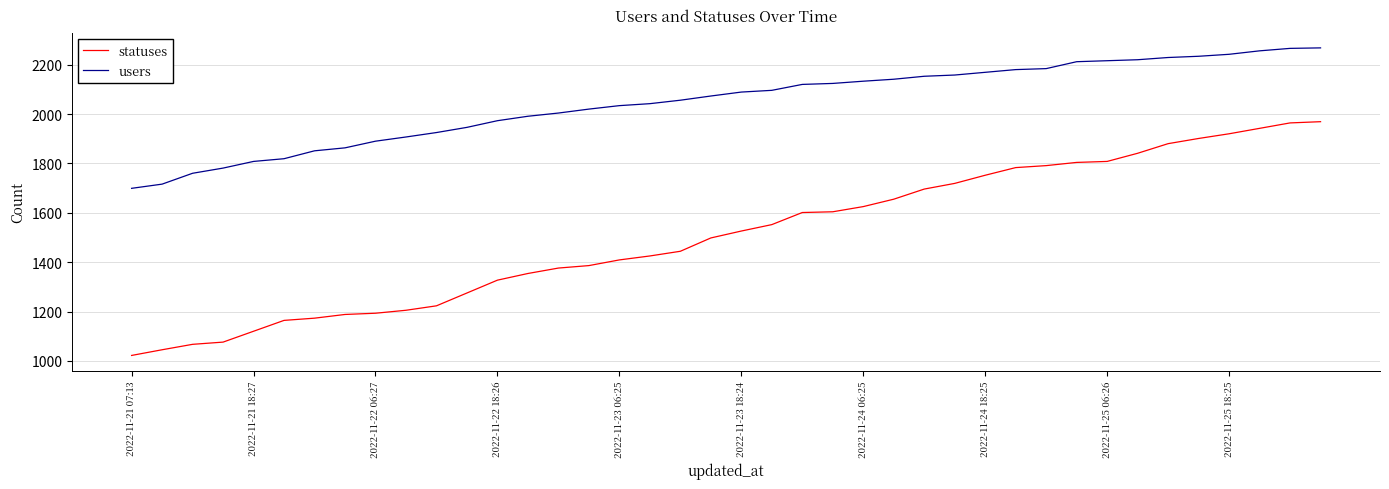

How many categories are shown in the chart?

40